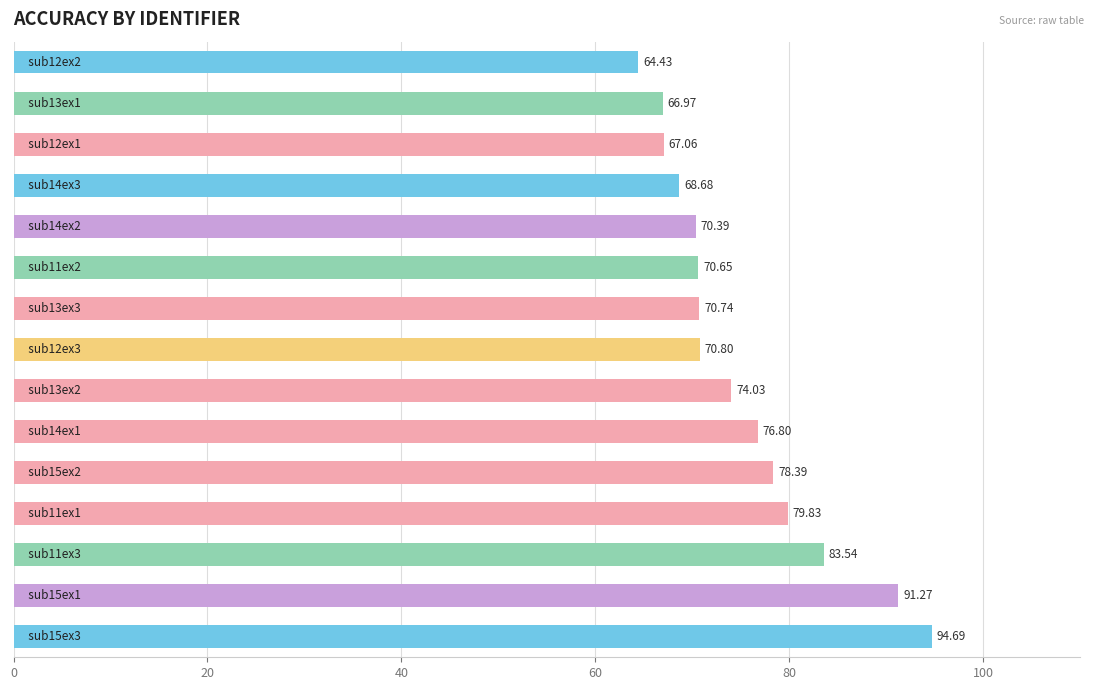

What is the difference between the second highest and second lowest values?

24.3